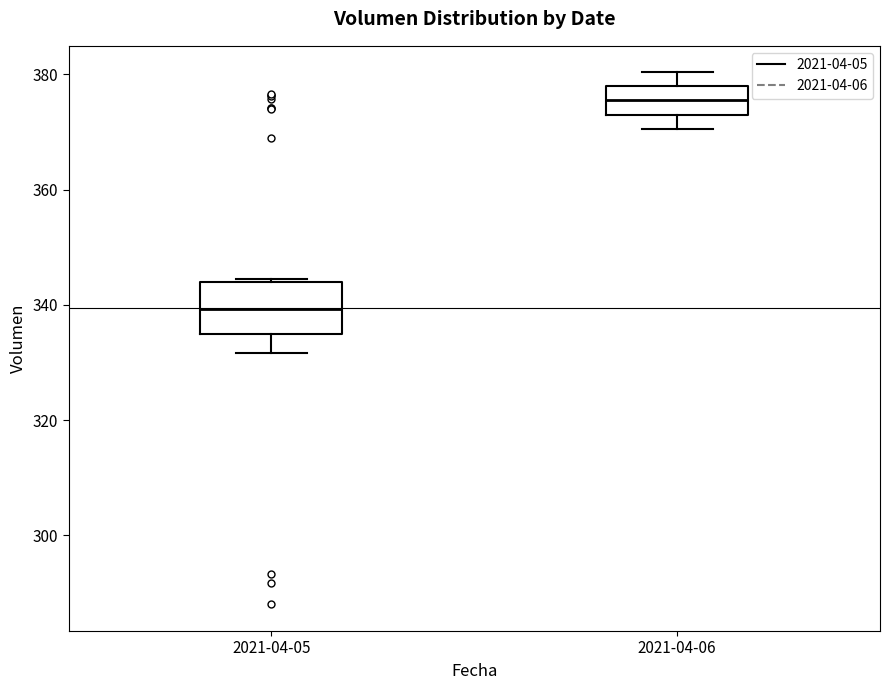

Where does the lower whisker of the box for 2021-04-05 end on the y-axis? The values are not printed on the chart, so give them approximately, as read against the axis.

332